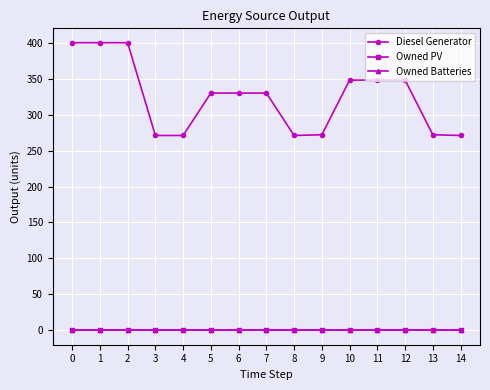

Reading left to right, list all the values displayed in this chart.

Diesel Generator: 0=400.0	1=400.0	2=400.0	3=271.0	4=271.0	5=330.0	6=330.0	7=330.0	8=271.0	9=272.0	10=348.0	11=348.0	12=348.0	13=272.0	14=271.0
Owned PV: 0=0.0	1=0.0	2=0.0	3=0.0	4=0.0	5=0.0	6=0.0	7=0.0	8=0.0	9=0.0	10=0.0	11=0.0	12=0.0	13=0.0	14=0.0
Owned Batteries: 0=0.0	1=0.0	2=0.0	3=0.0	4=0.0	5=0.0	6=0.0	7=0.0	8=0.0	9=0.0	10=0.0	11=0.0	12=0.0	13=0.0	14=0.0